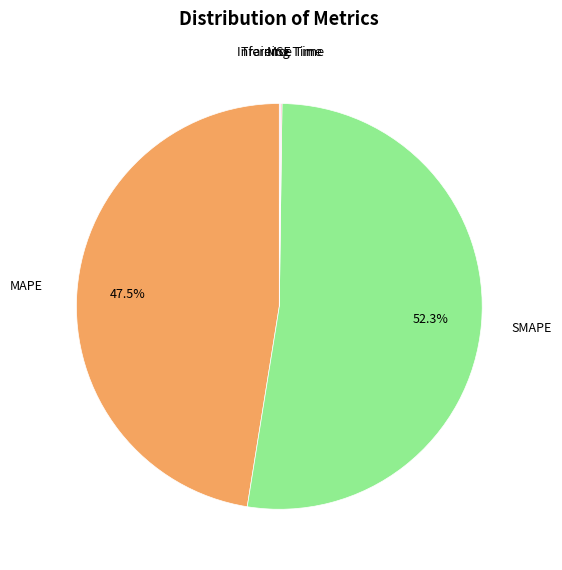

Is there a majority slice in this chart?

Yes